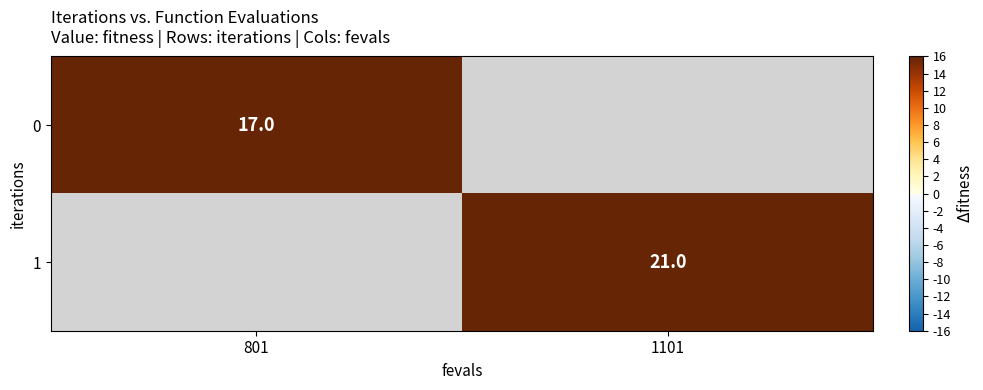

The value of 1 at 1101 is 21. True or false?

True